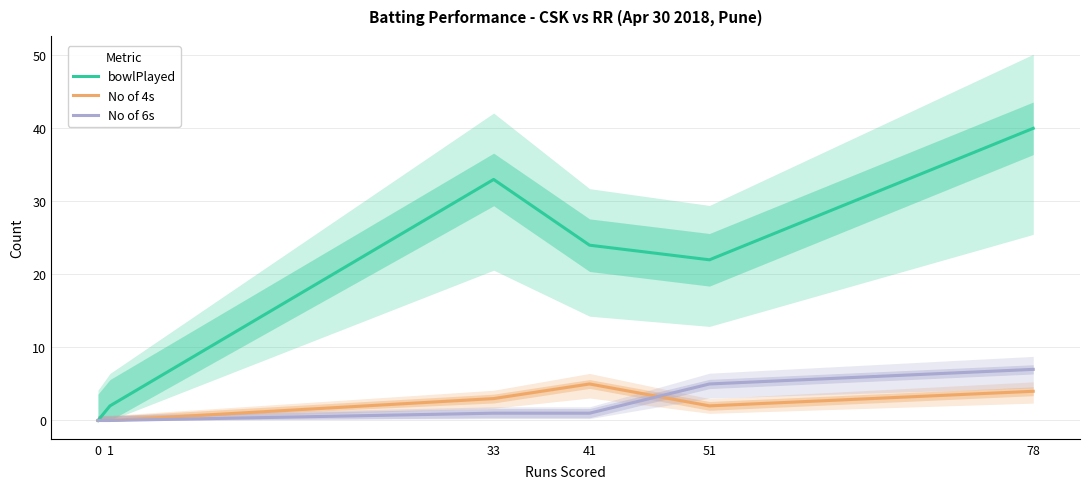

What is the difference between the highest and lowest values at 78?

36